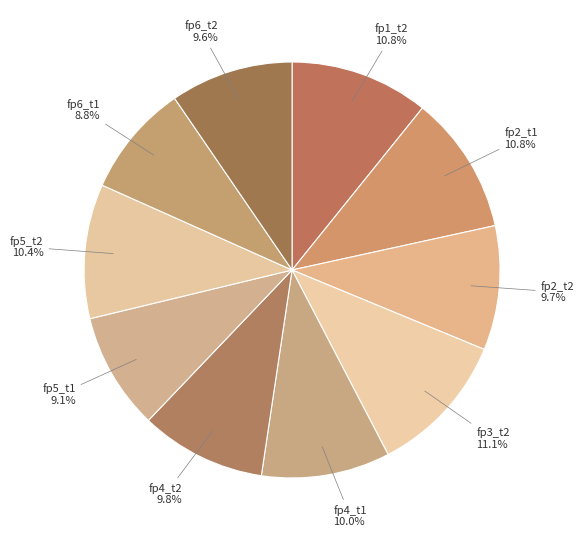

Count the number of slices in the pie.

10